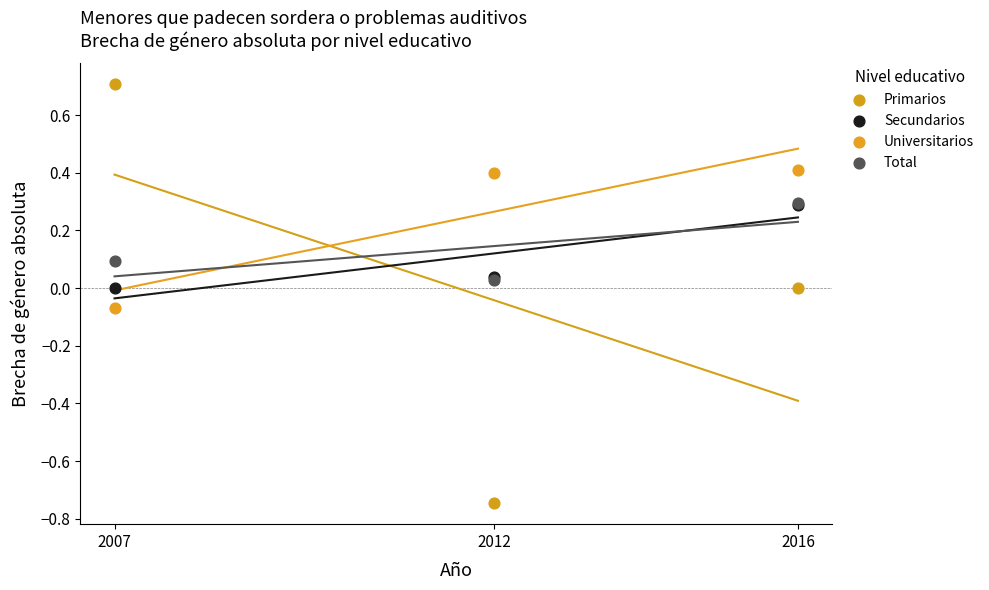

Which series reaches the maximum Y coordinate?

Primarios